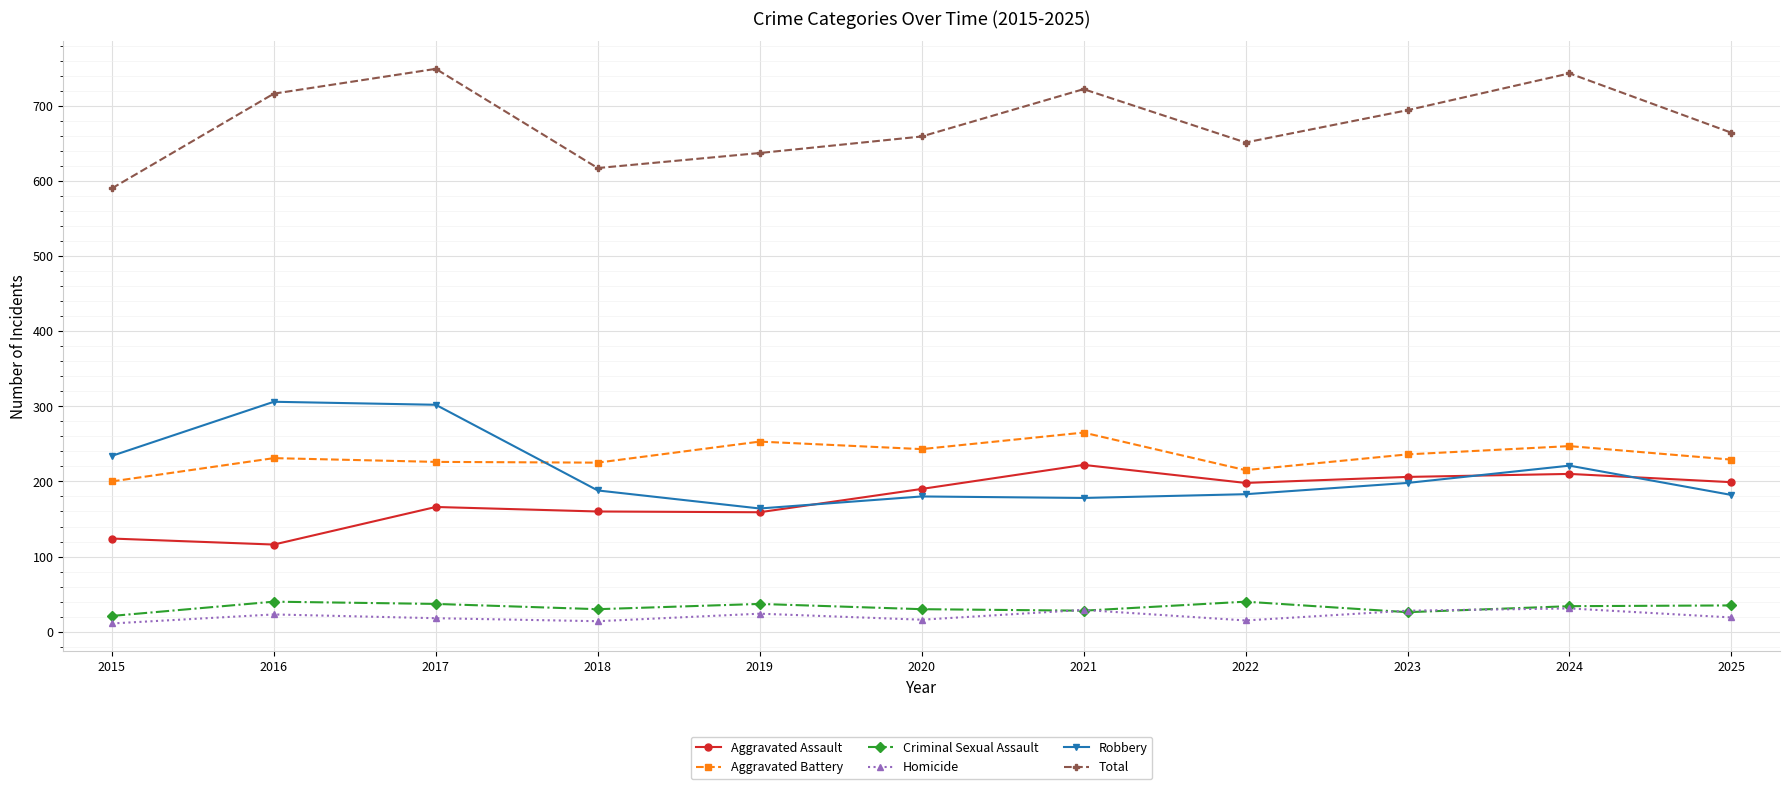

How many data points does each series have?

11